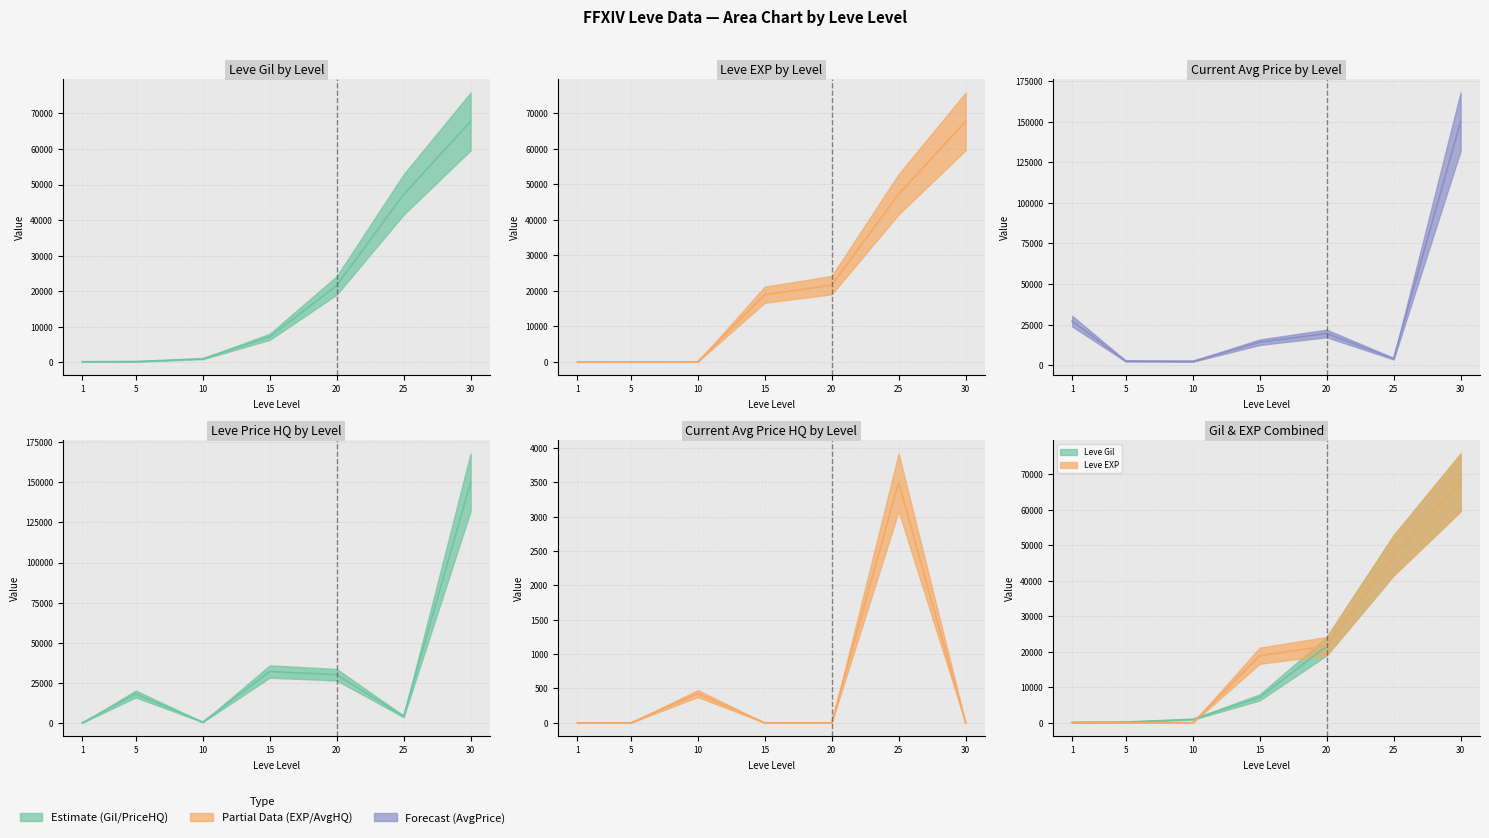

At how many categories does at least one series exceed 33691?

2